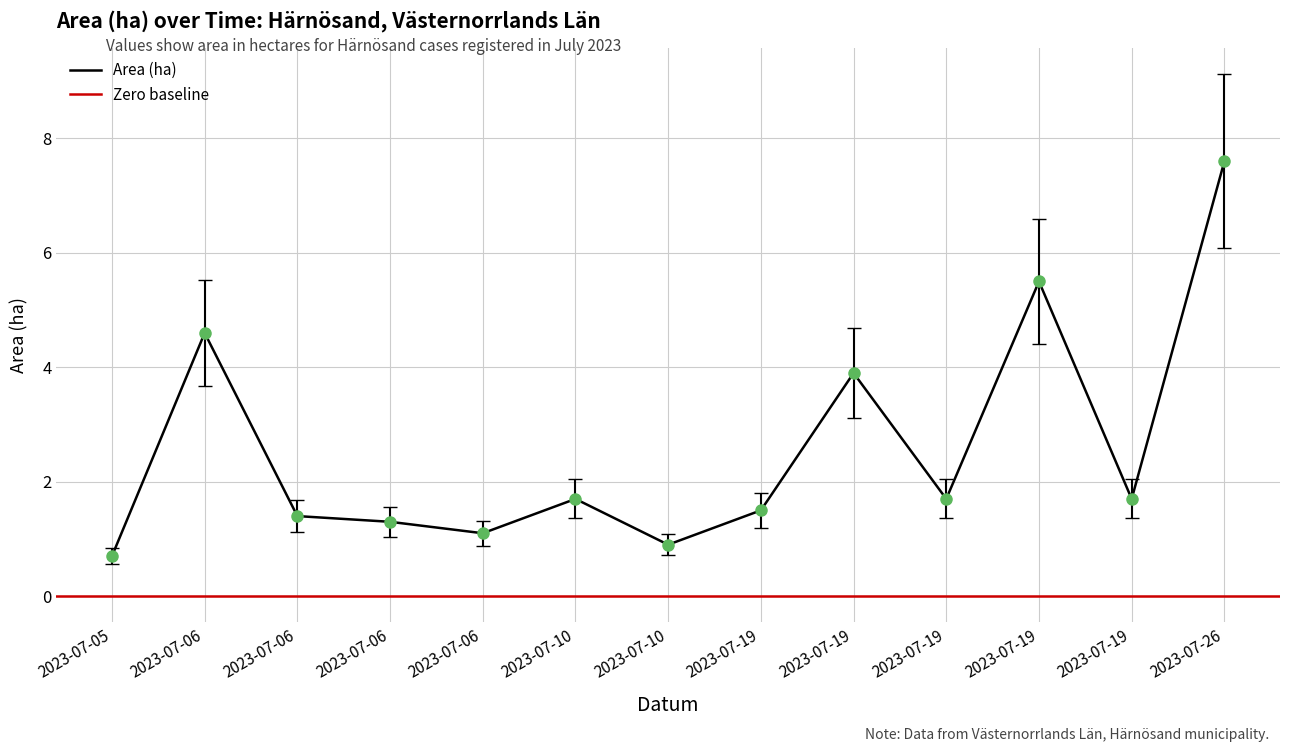

At which category is the sum across all series the highest?

2023-07-26